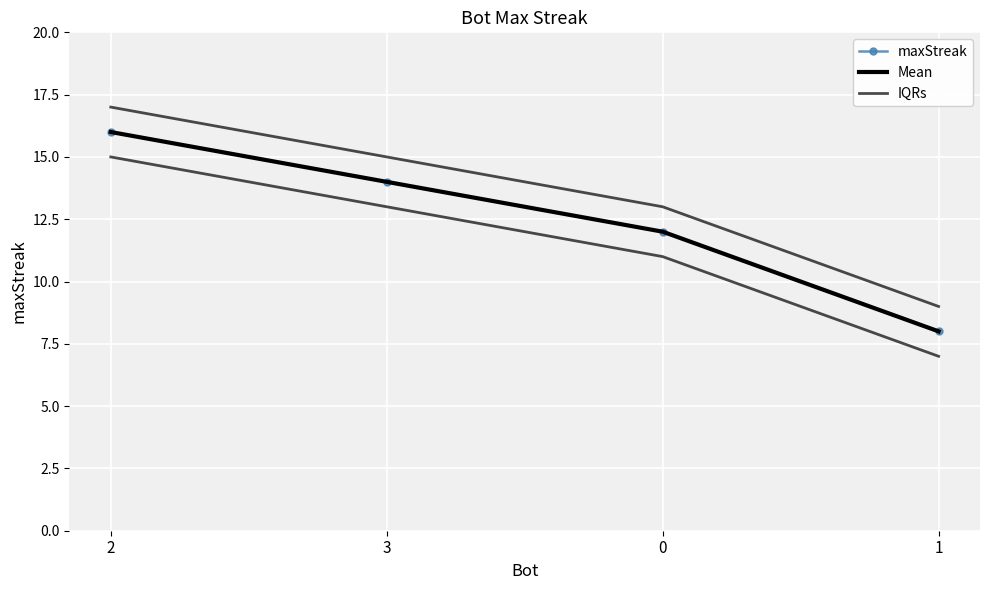

Reading right to left, extract all data points from this chart.

maxStreak: 1=8	0=12	3=14	2=16
Mean: 1=8	0=12	3=14	2=16
IQRs: 1=9	0=13	3=15	2=17